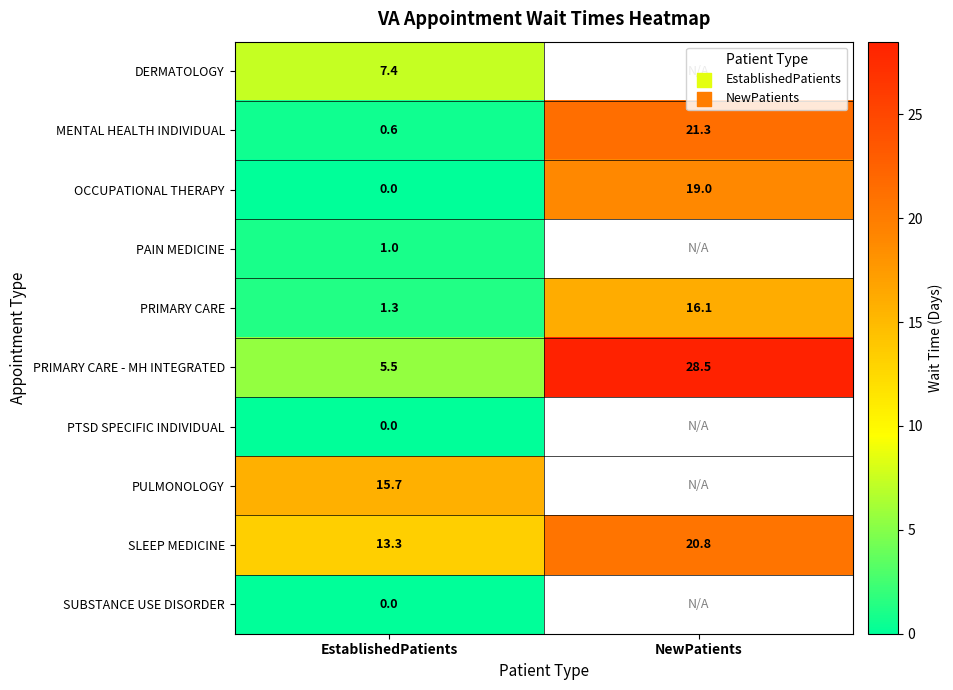

Is the value of PAIN MEDICINE at EstablishedPatients greater than the value of PRIMARY CARE - MH INTEGRATED at NewPatients?

No